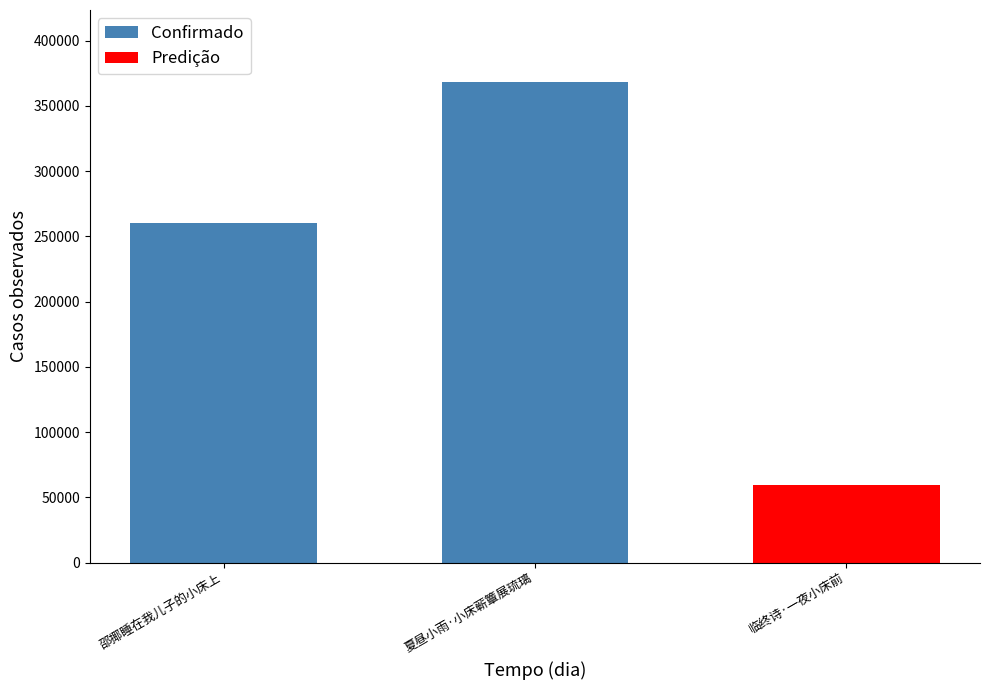

What is the sum of all values?

687877